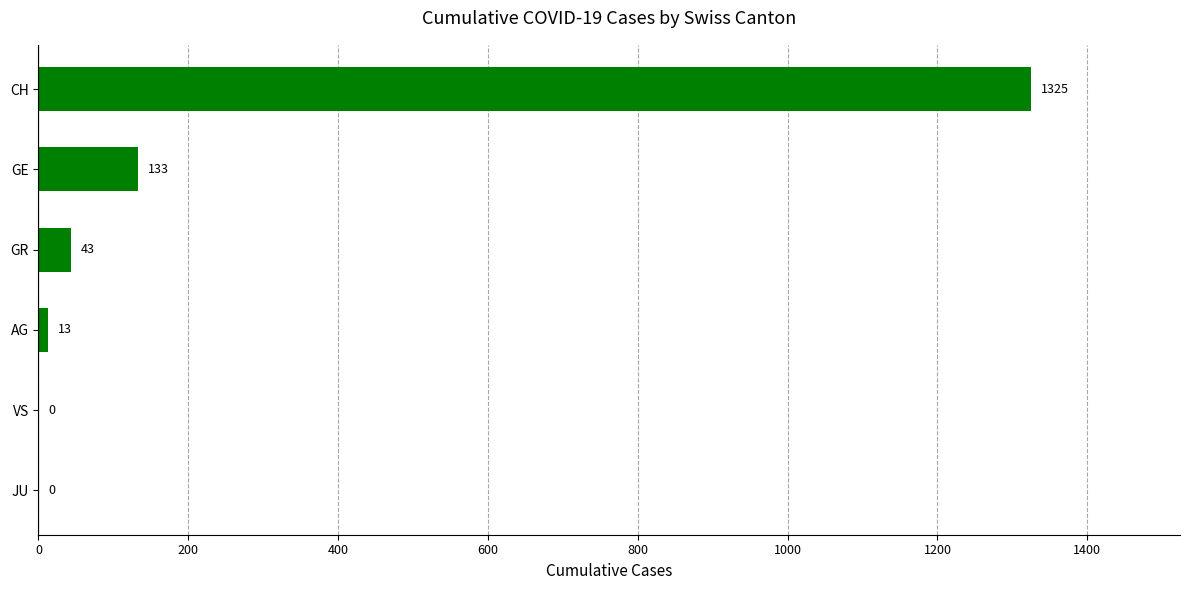

What is the sum of all values?

1514